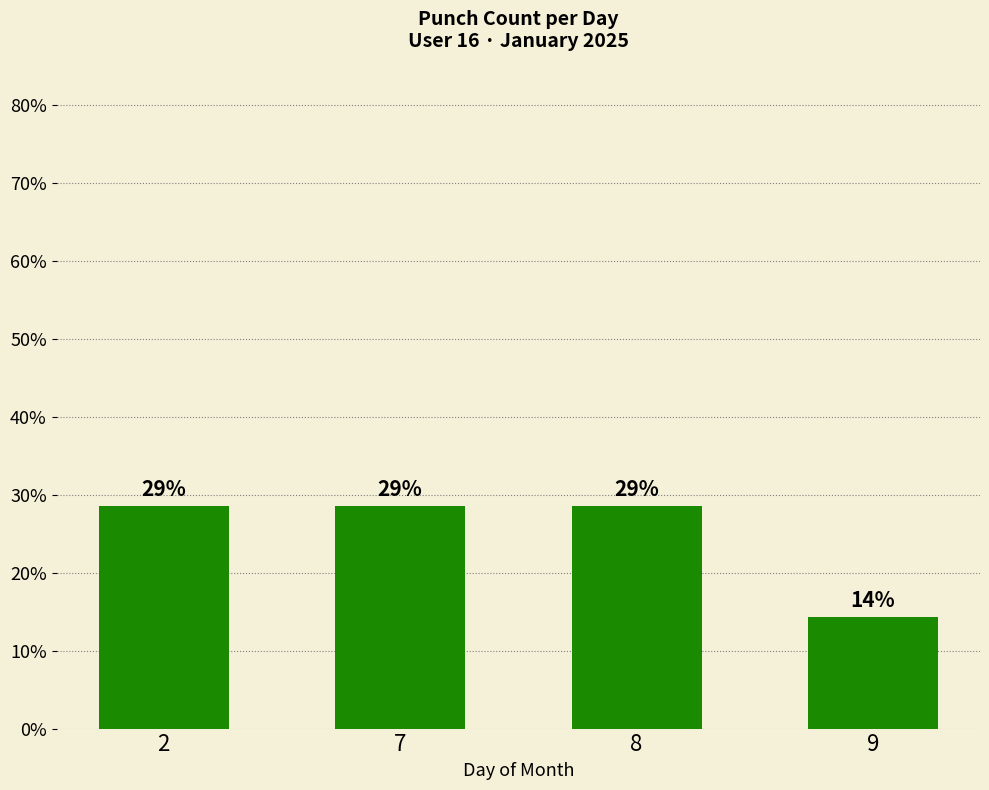

At which category does the chart reach its peak across all series?

2